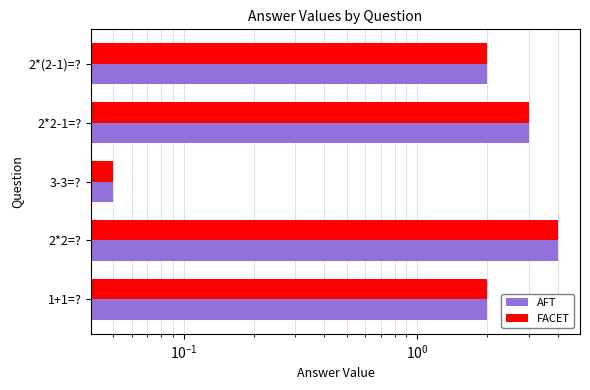

What are all the series names shown in the legend?

AFT, FACET